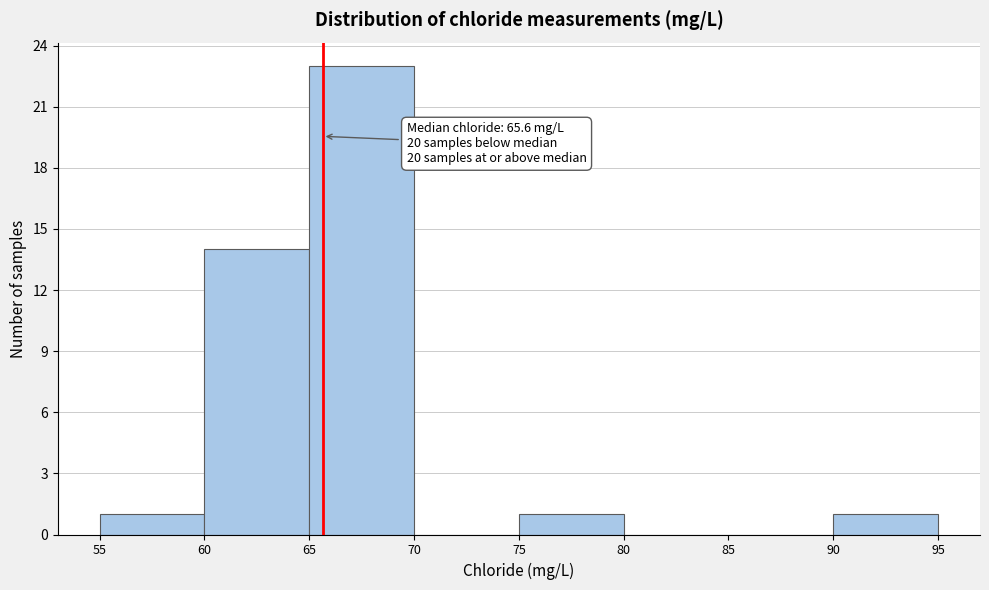

Which range on the x-axis has the tallest bar?

65 to 70